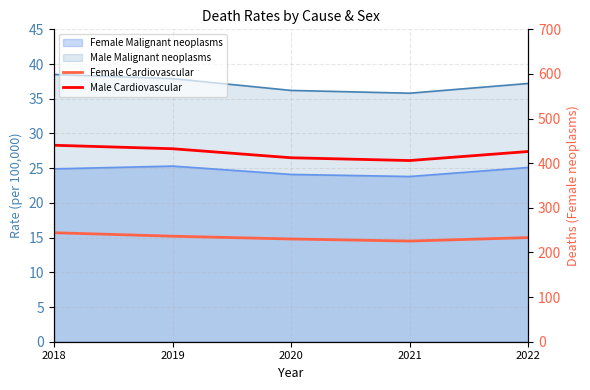

What is the value of the Female neoplasm deaths point at the 4th from the left?

375.0